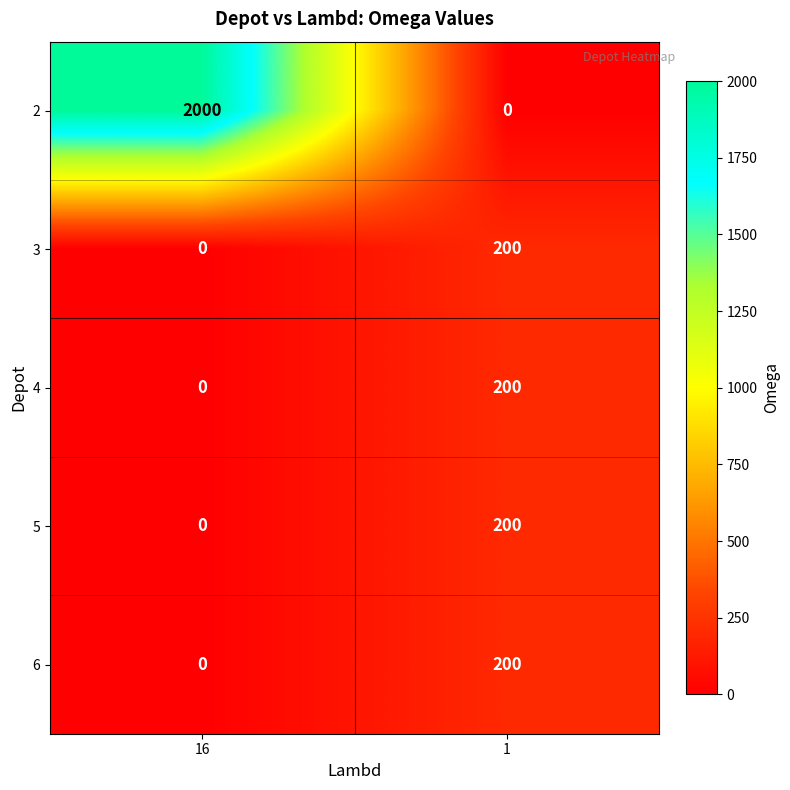

What is the spread (max minus min) of values at 1?

200